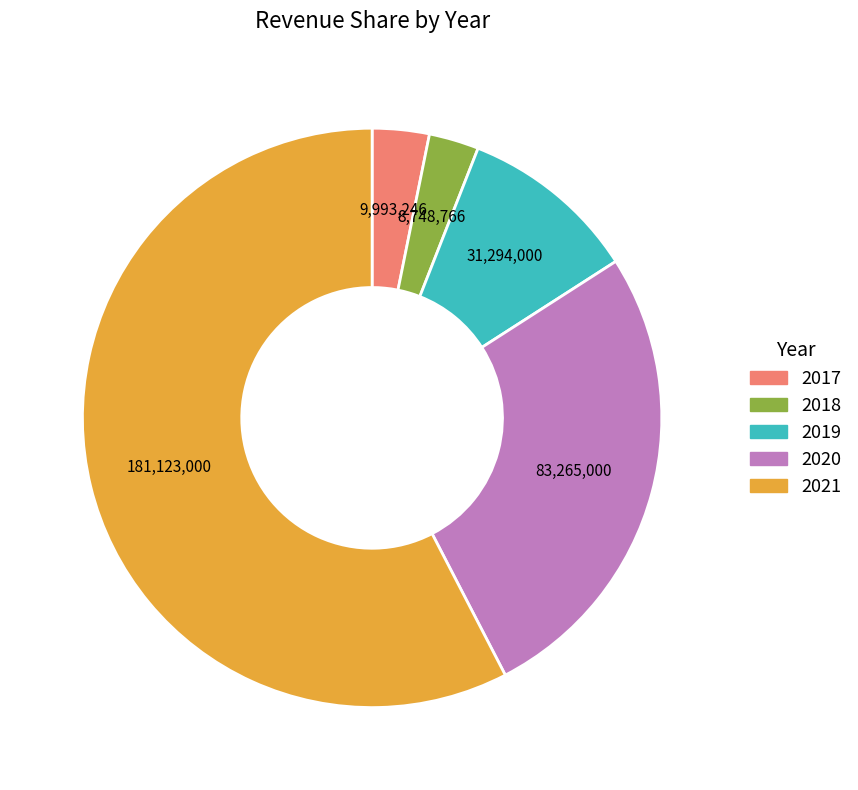

Is it true that 2020 is 18% of the pie?

False